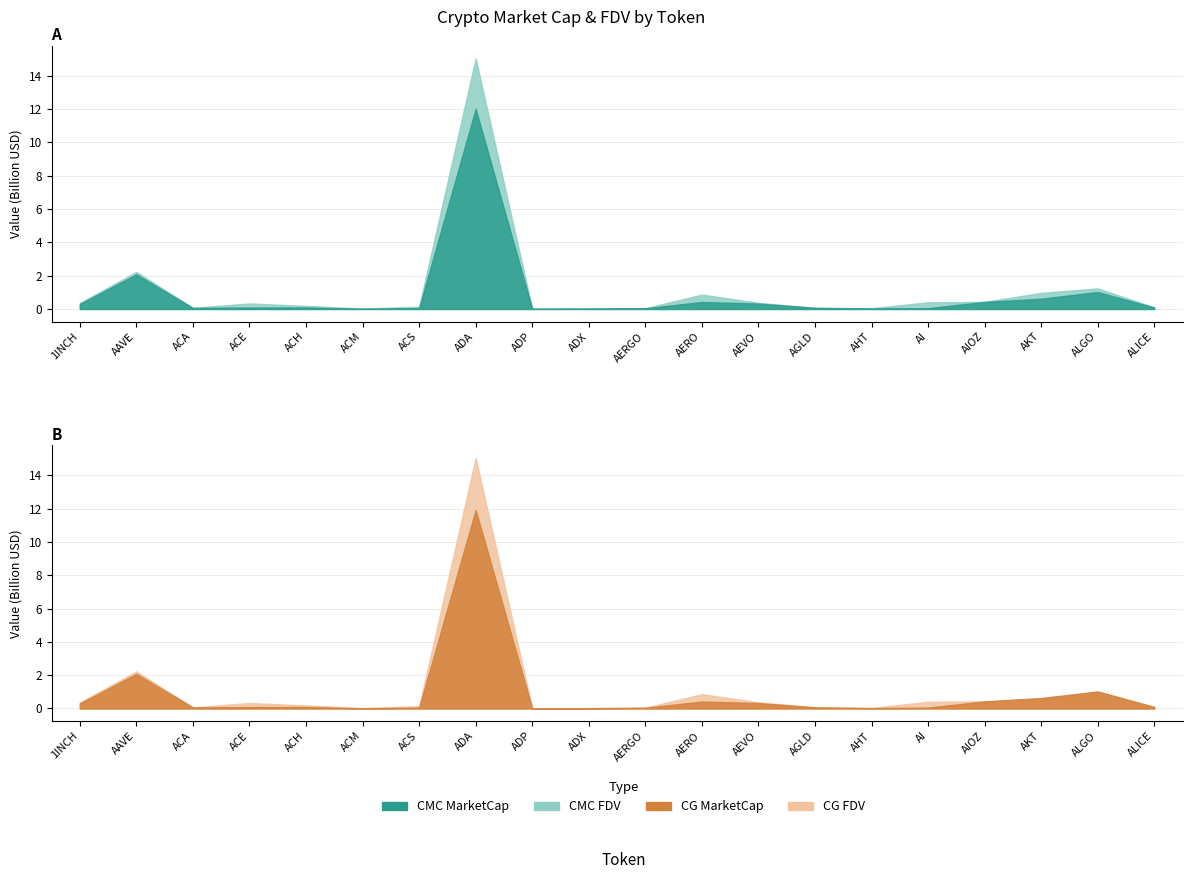

The CMC_MarketCap series shows 303781126 at 1INCH. True or false?

True